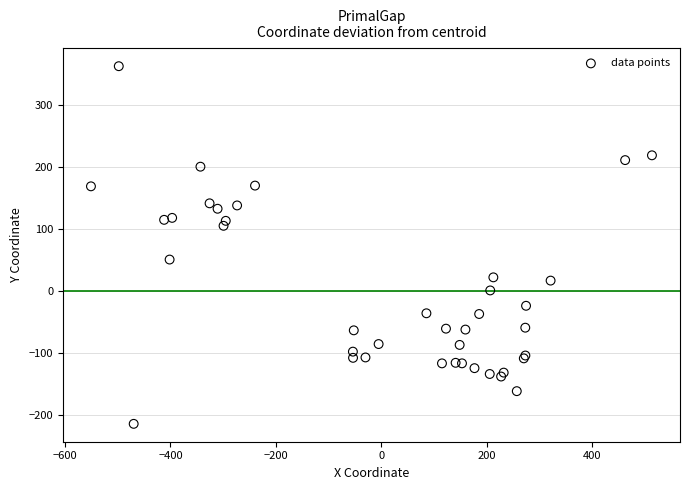

What Y value in the scatter plot is closest to 74?

50.8